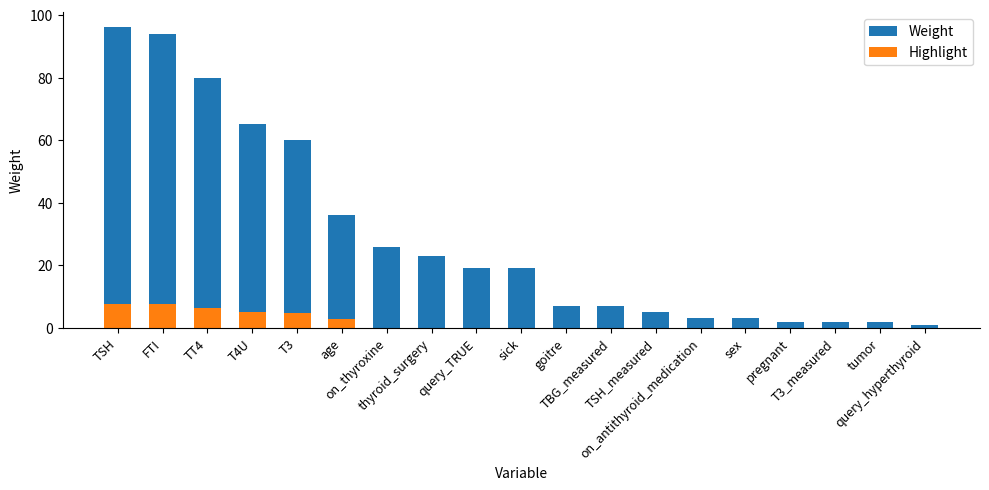

How many distinct data groups are displayed?

2